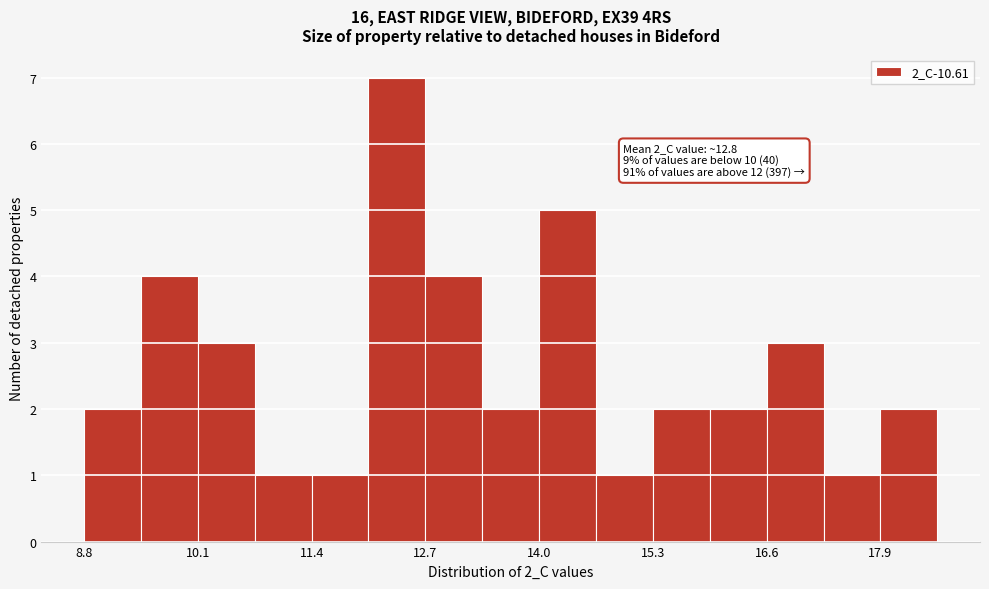

Around what value on the x-axis is the tallest bar? Give the approximate position of its centre, as read against the axis.

12.4